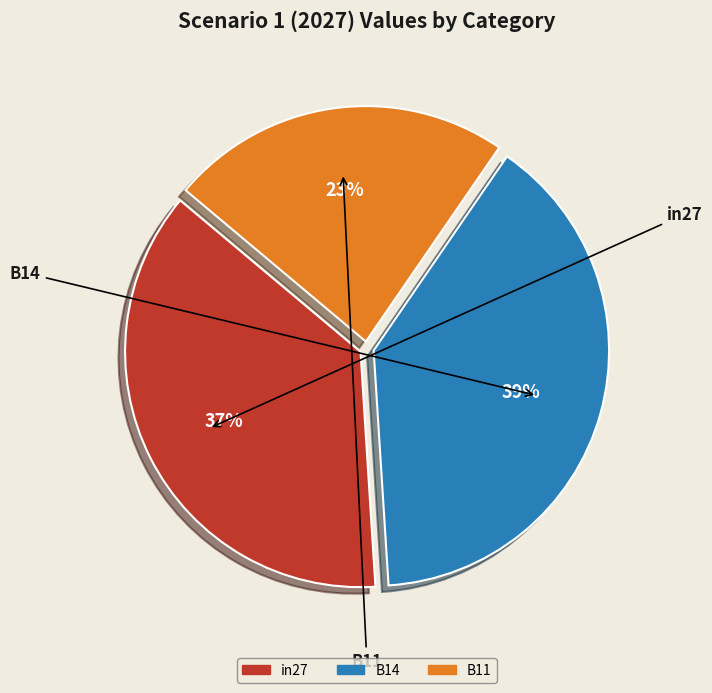

Is there a majority slice in this chart?

No